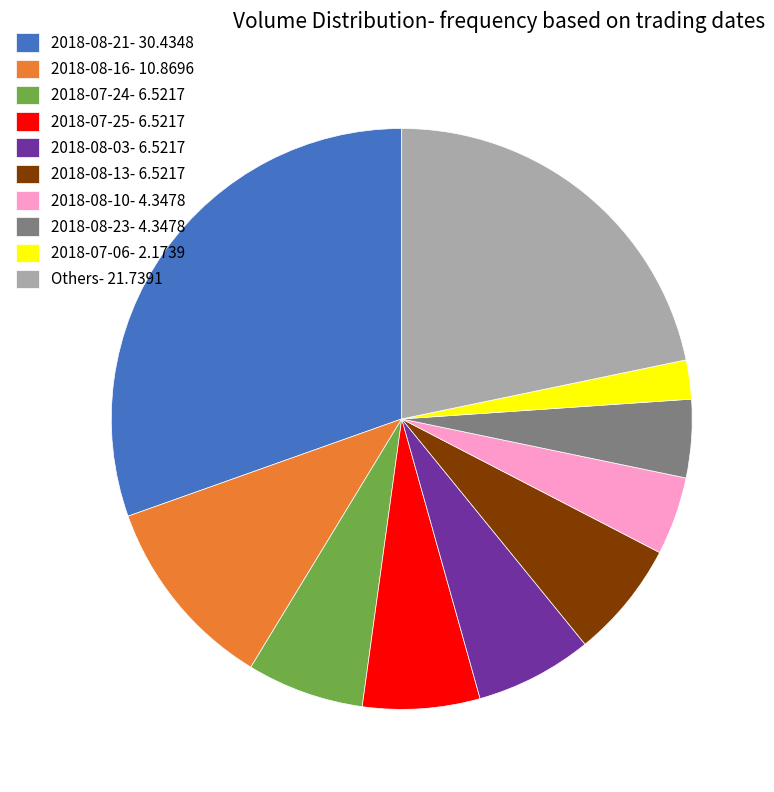

Which slice is the largest?

2018-08-21- 30.4348